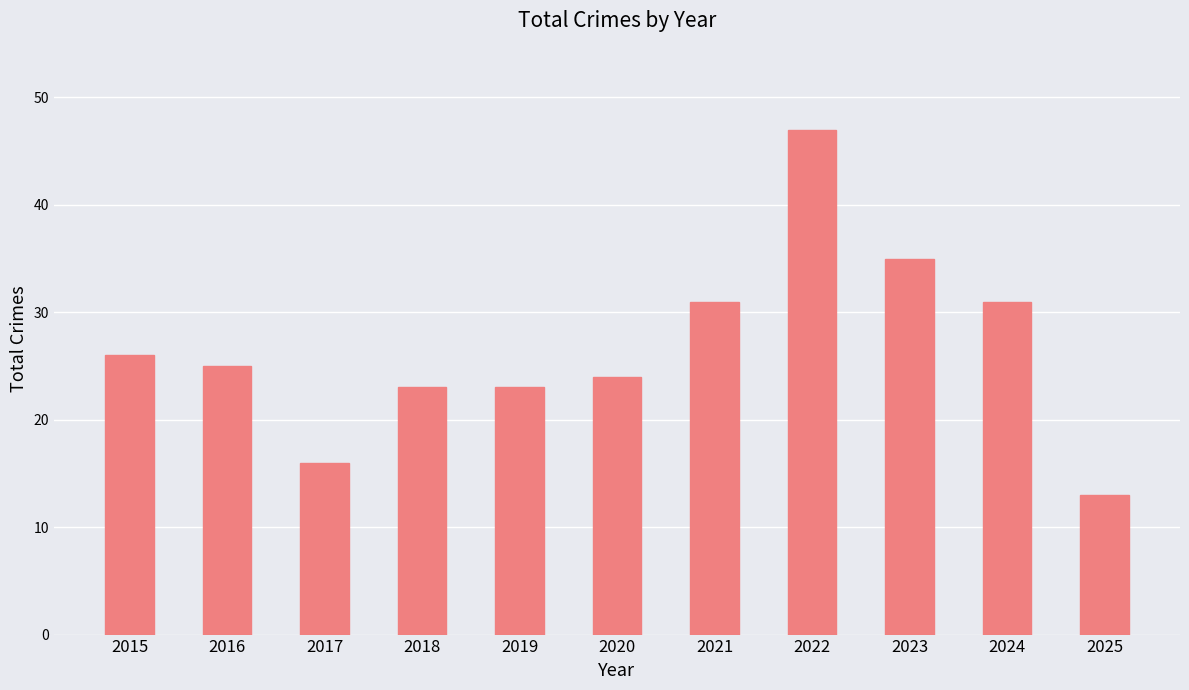

What is the smallest value displayed?

13